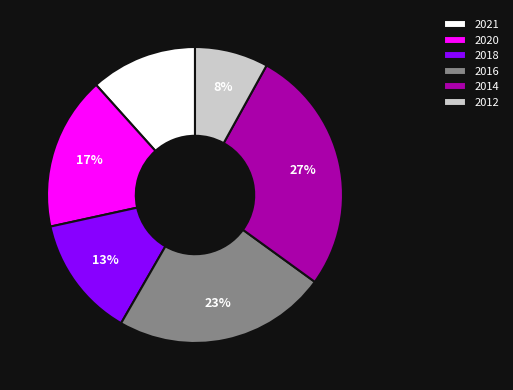

To the nearest percent, what is the average slice percentage?

17%